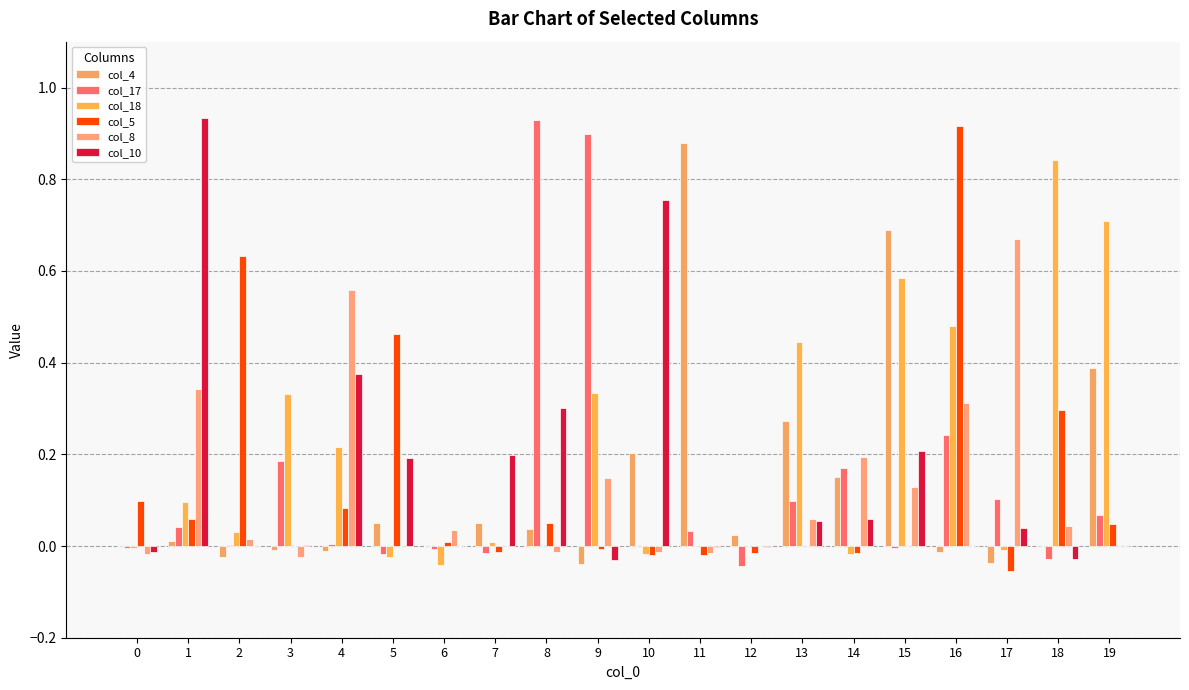

What is the value of the col_10 bar at the 6th from the left?

0.2